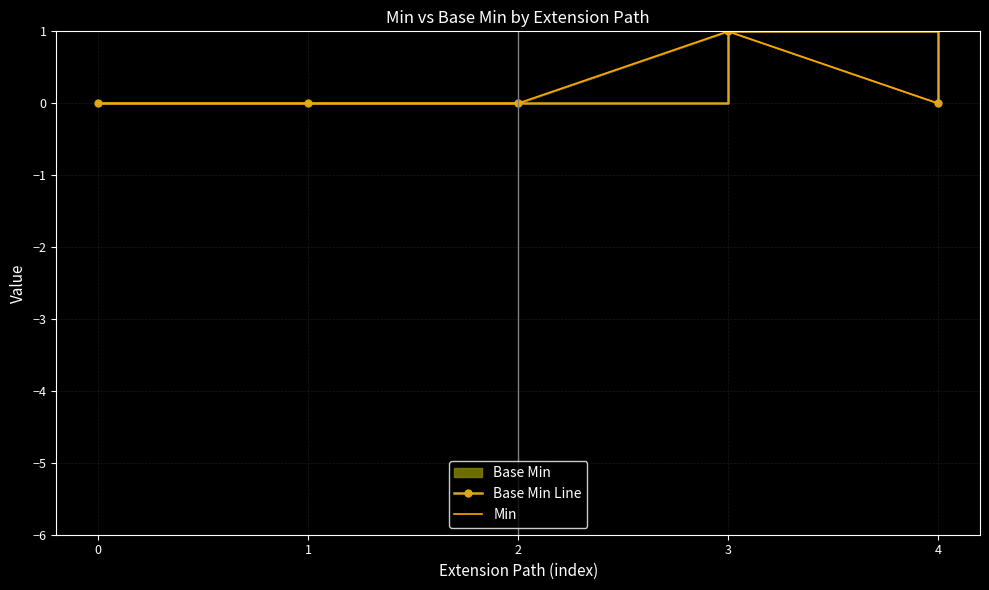

How many lines are shown in the chart?

2